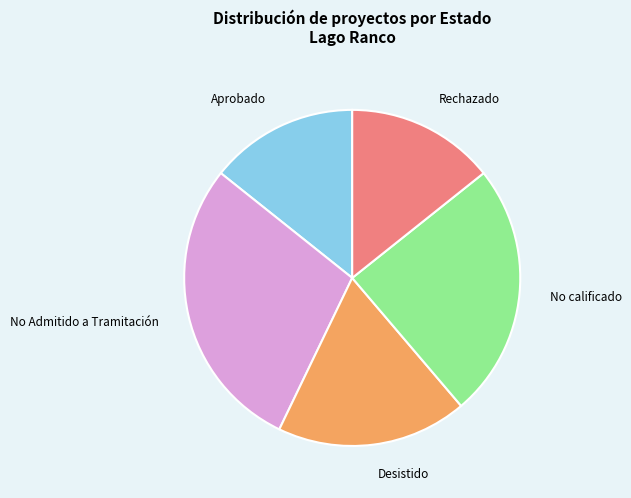

How many slices are in this pie chart?

5